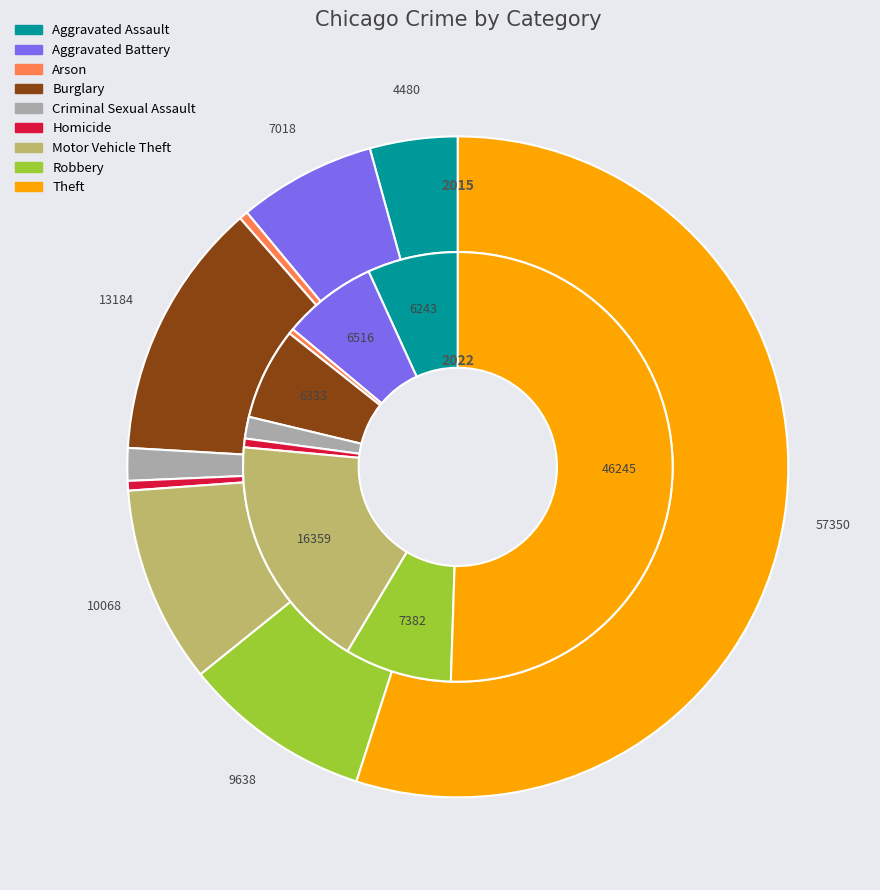

Does any single category account for the majority?

Yes